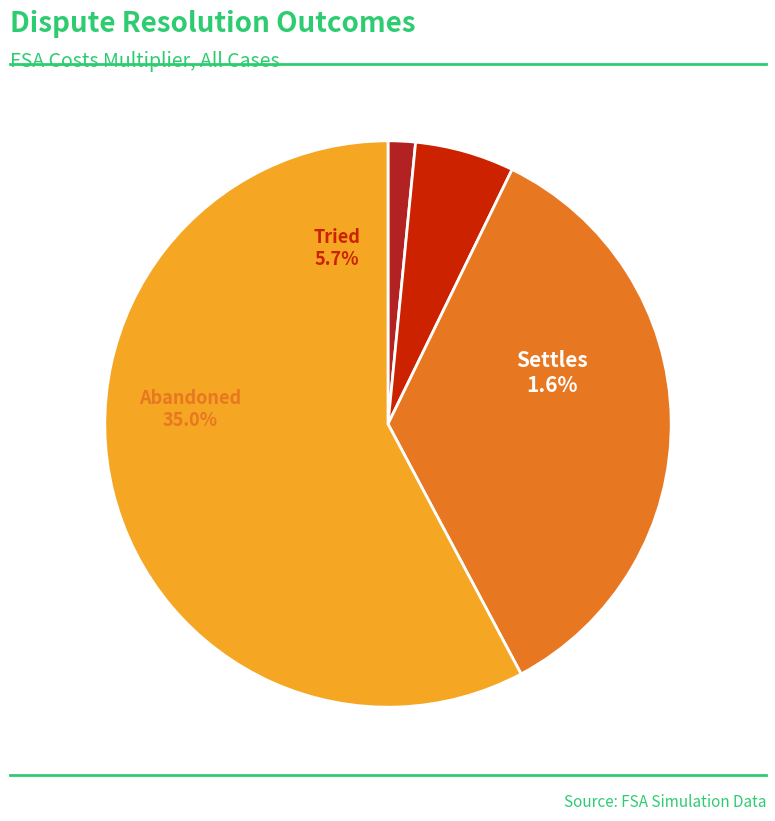

What percentage is NOT represented by Not Litigated?

42.2%